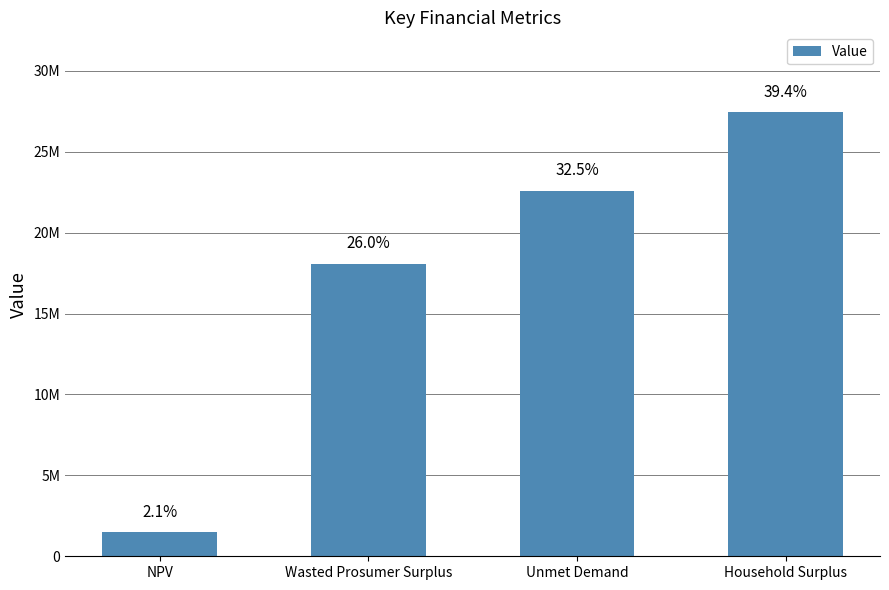

What is the approximate value at NPV?

1489767.9